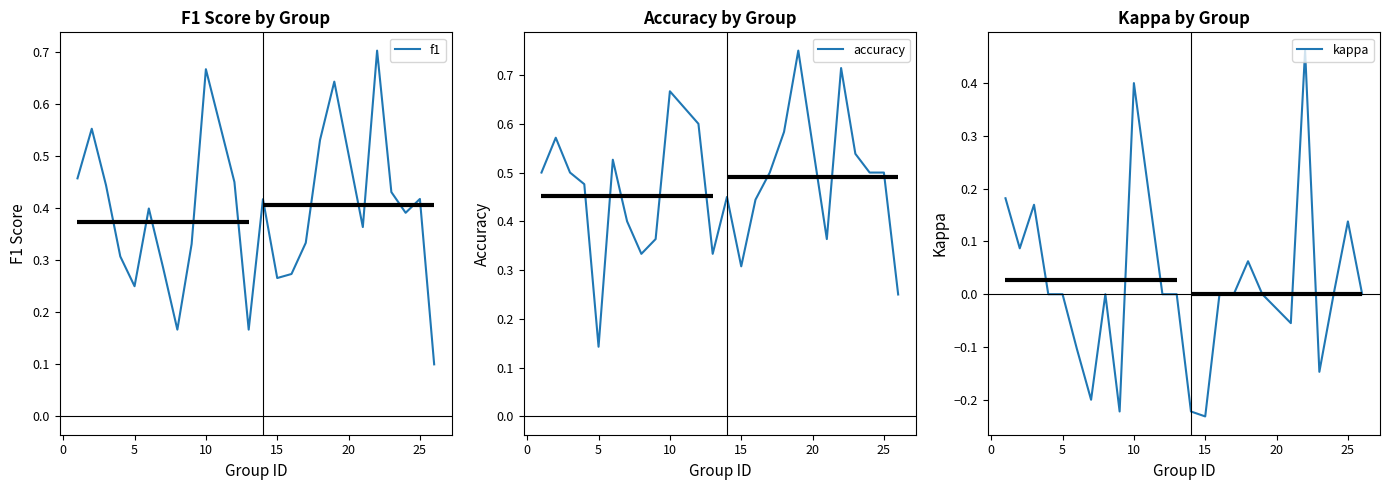

True or false: kappa has a value of 0.2 at 5.

False